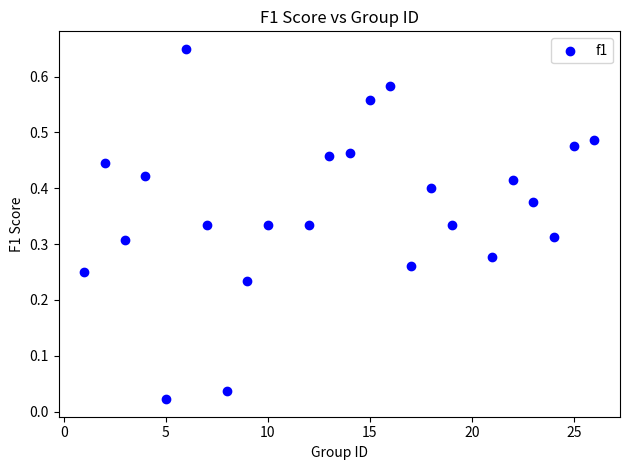

What is the range of X values (max minus min)?

25.0